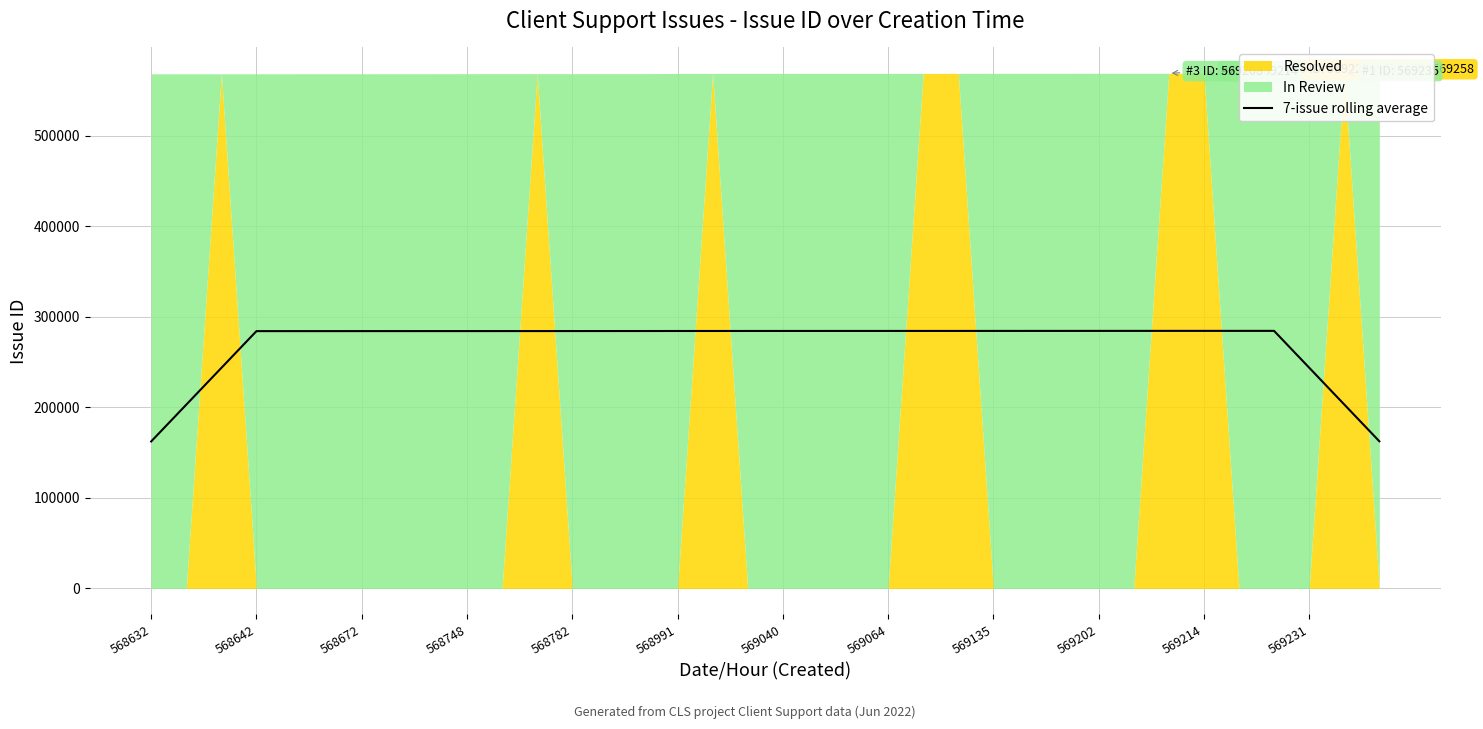

What is the minimum value for 7-issue rolling average?

162467.9